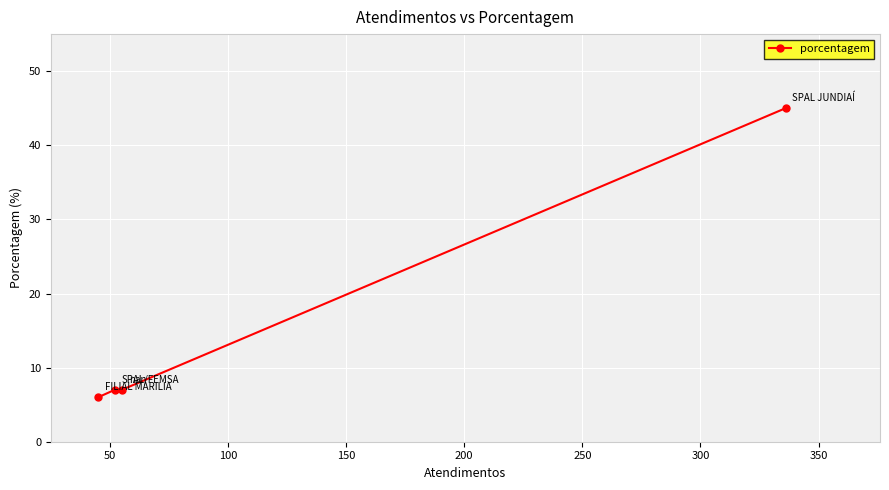

What is the difference between the maximum and minimum values?

39